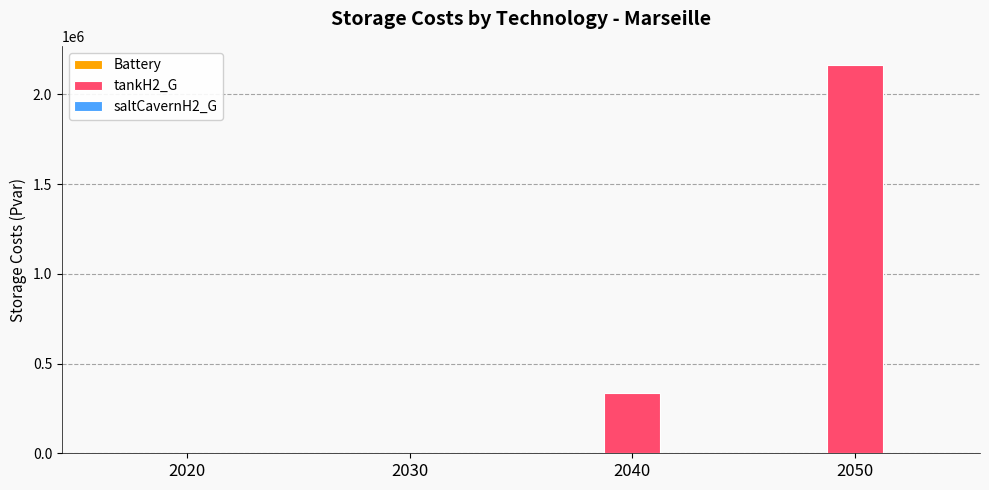

Between 2050 and 2030, which is larger?

2050